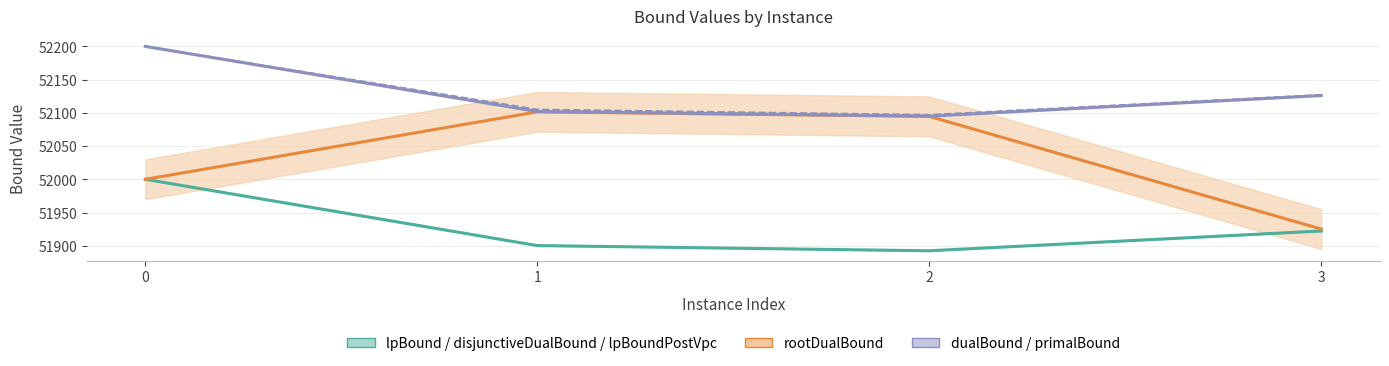

What is the total value across all series at 2?

208179.1